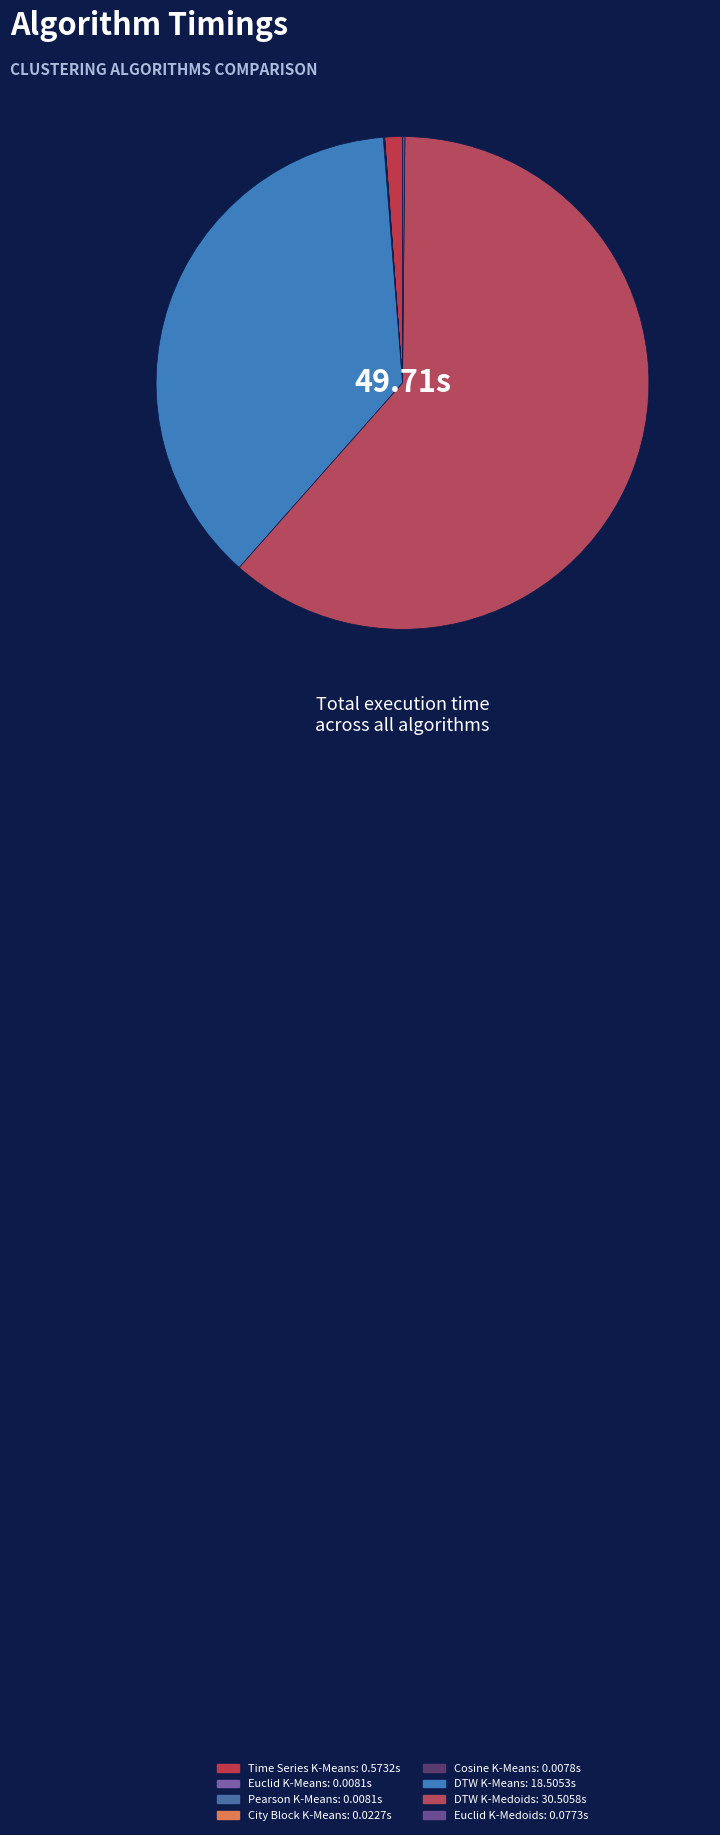

What is the change in value from Time Series K-Means to Pearson K-Means?

-0.6